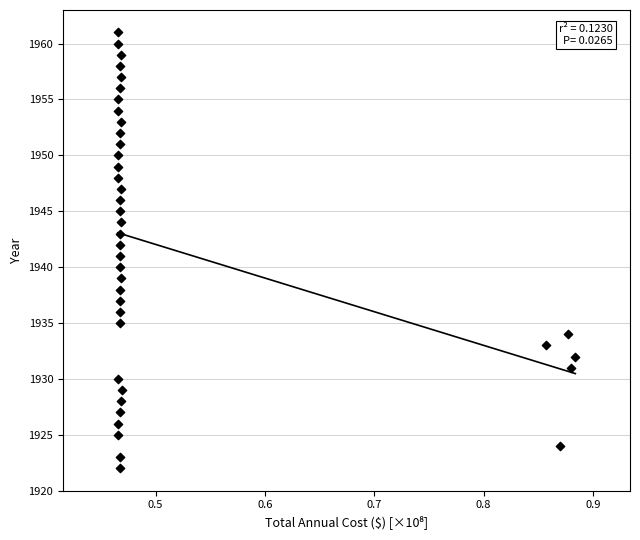

What is the range of Y values (max minus min)?

39